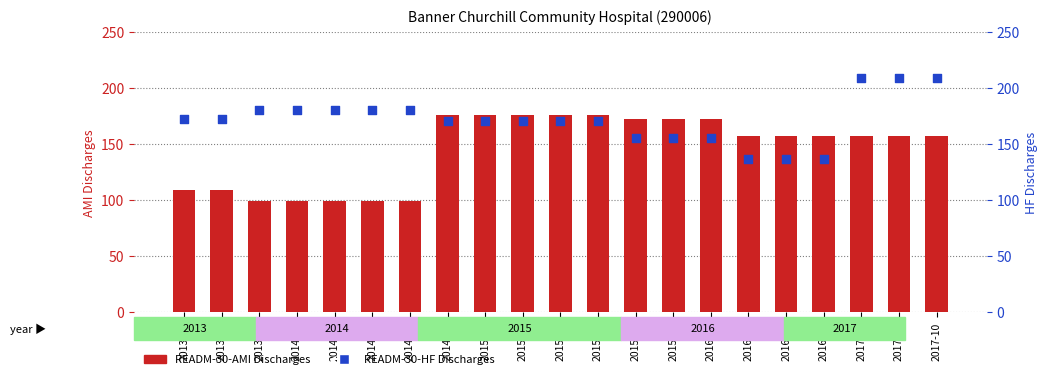

Which series has the largest Y range (max minus min)?

READM-30-AMI Discharges